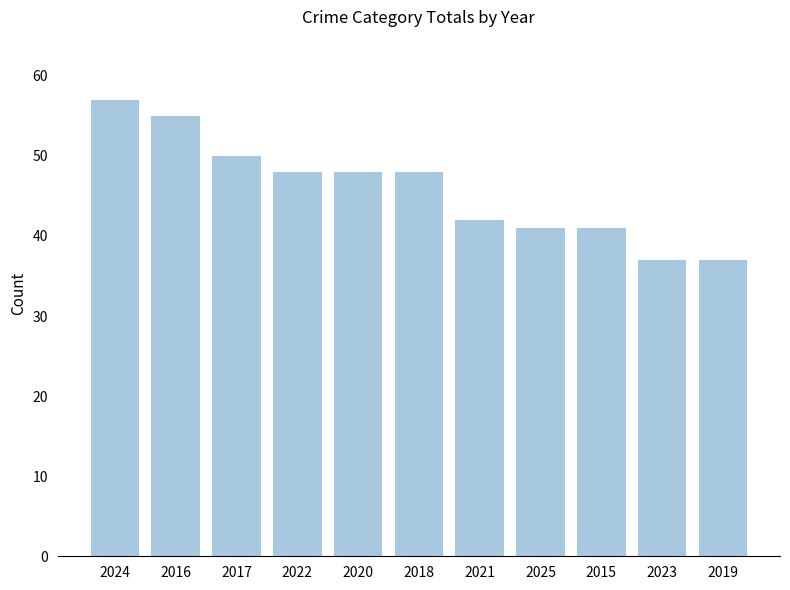

Is it true that the value at 2020 is 48?

True